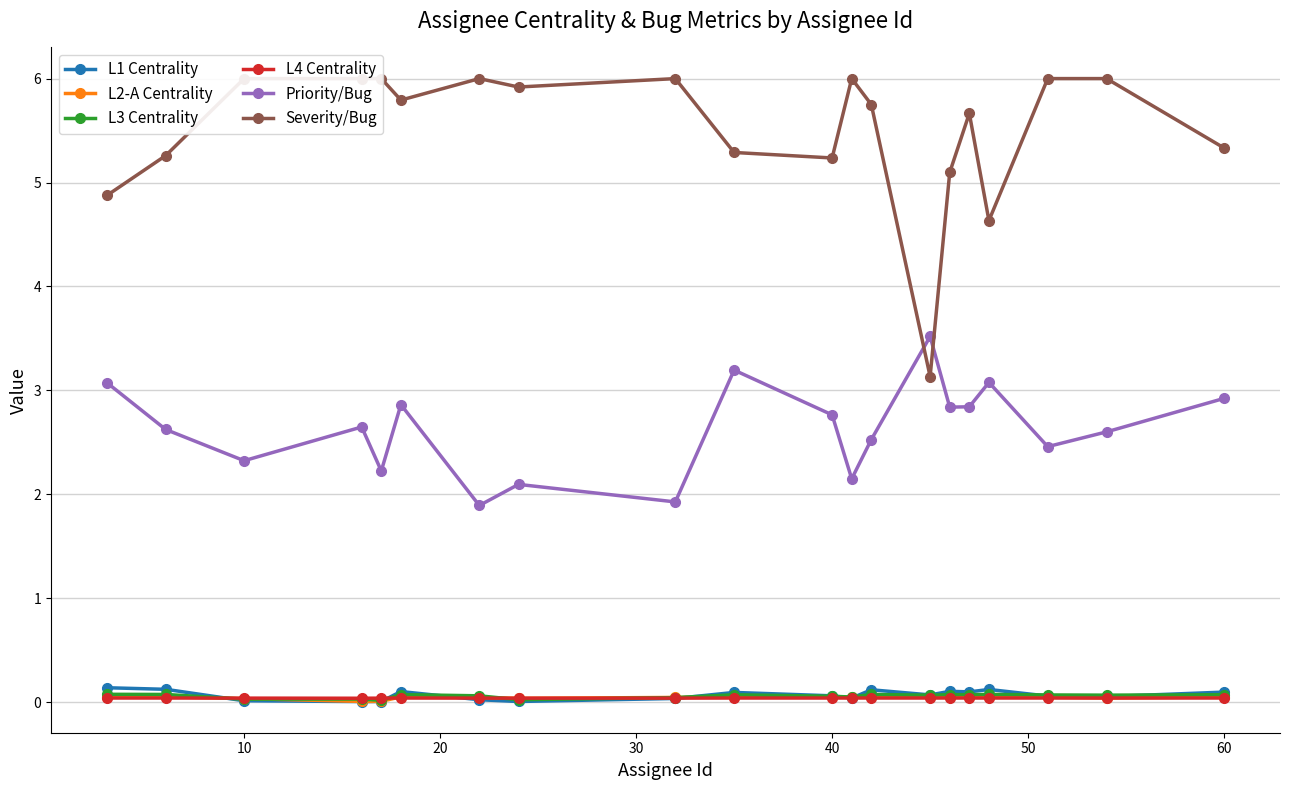

The L4 Centrality series shows 0.0 at 10. True or false?

True